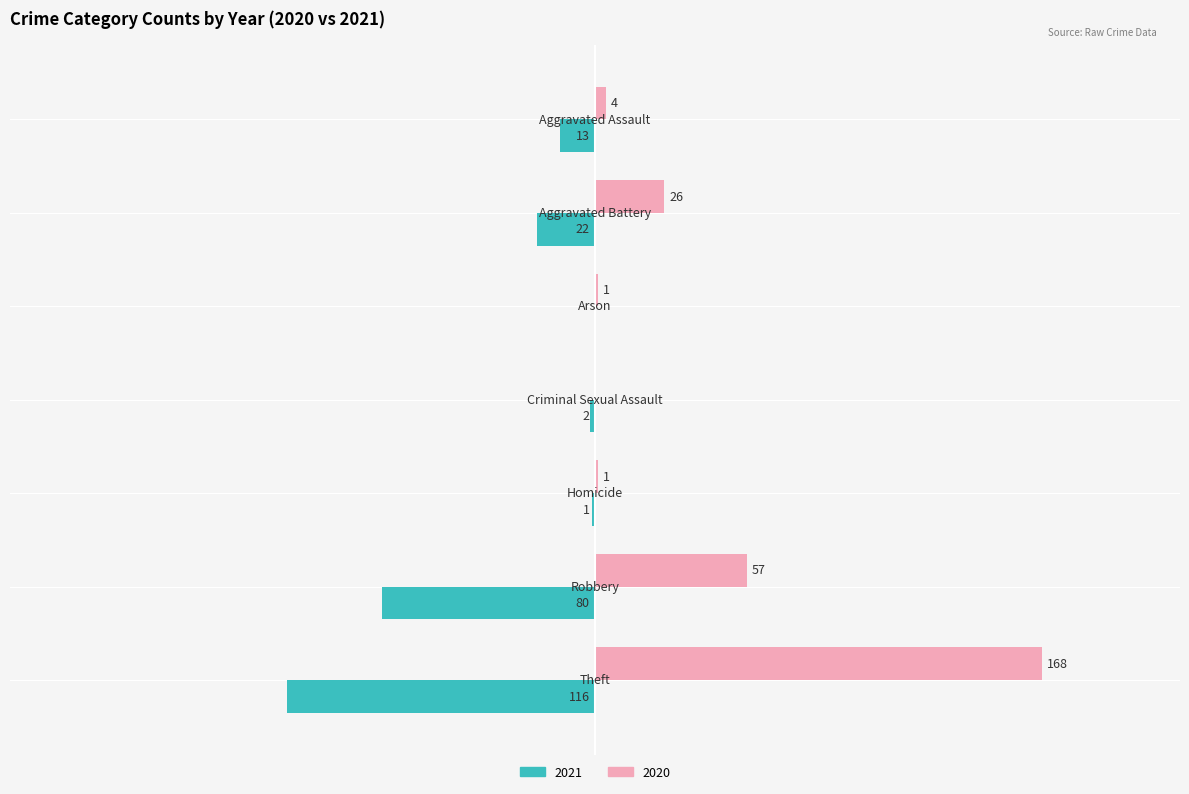

What is the average value of the 2020 series?

37